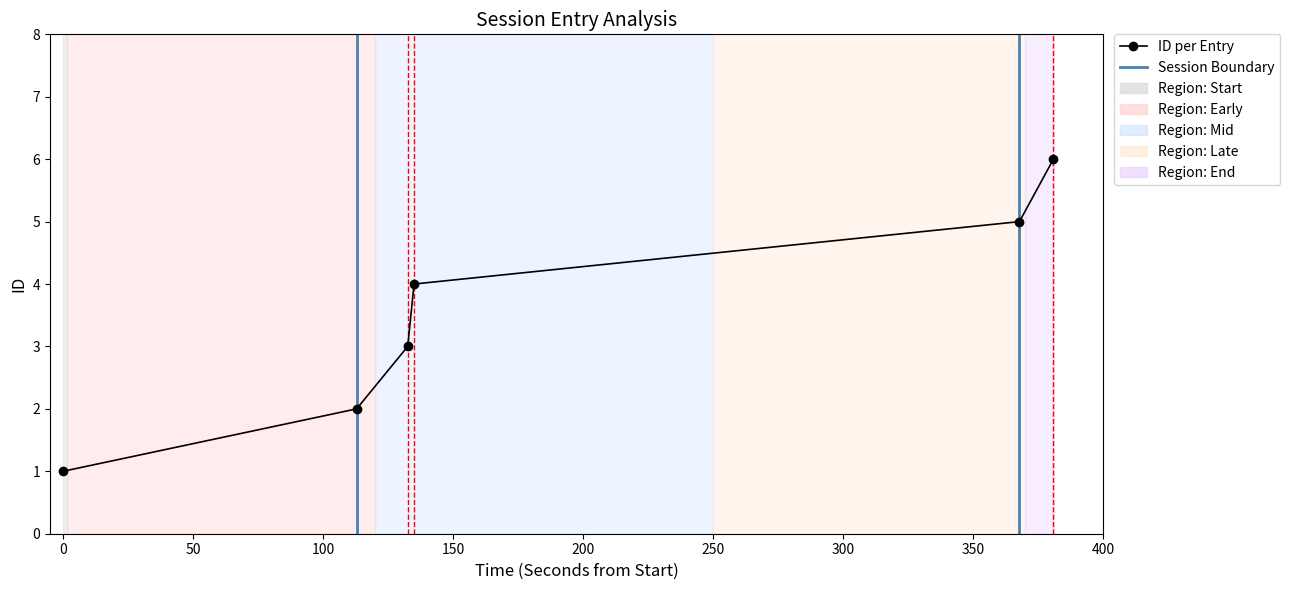

What is the average value?

4